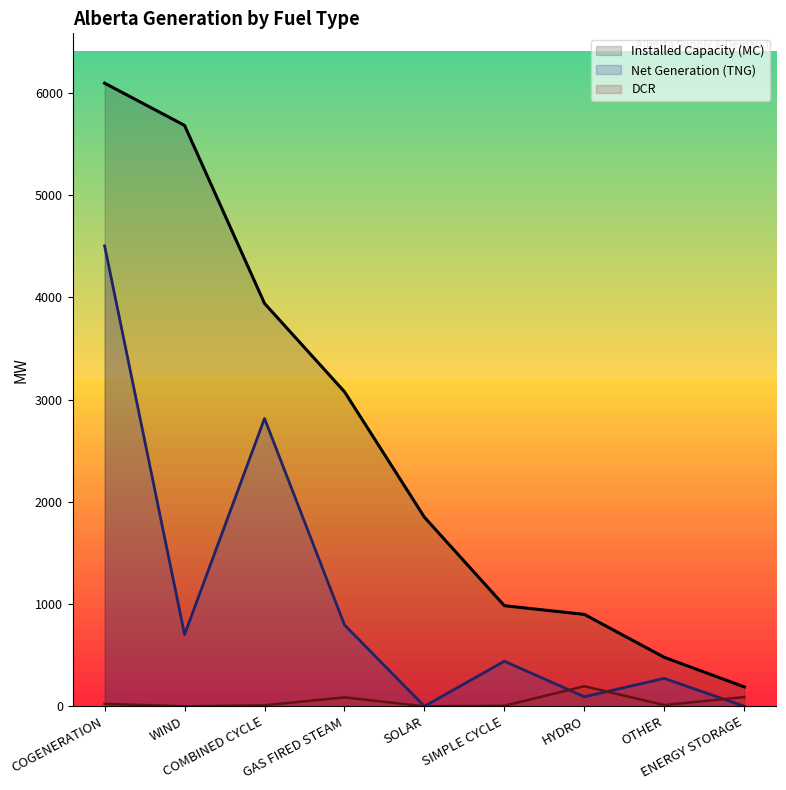

Count the number of categories in the chart.

9